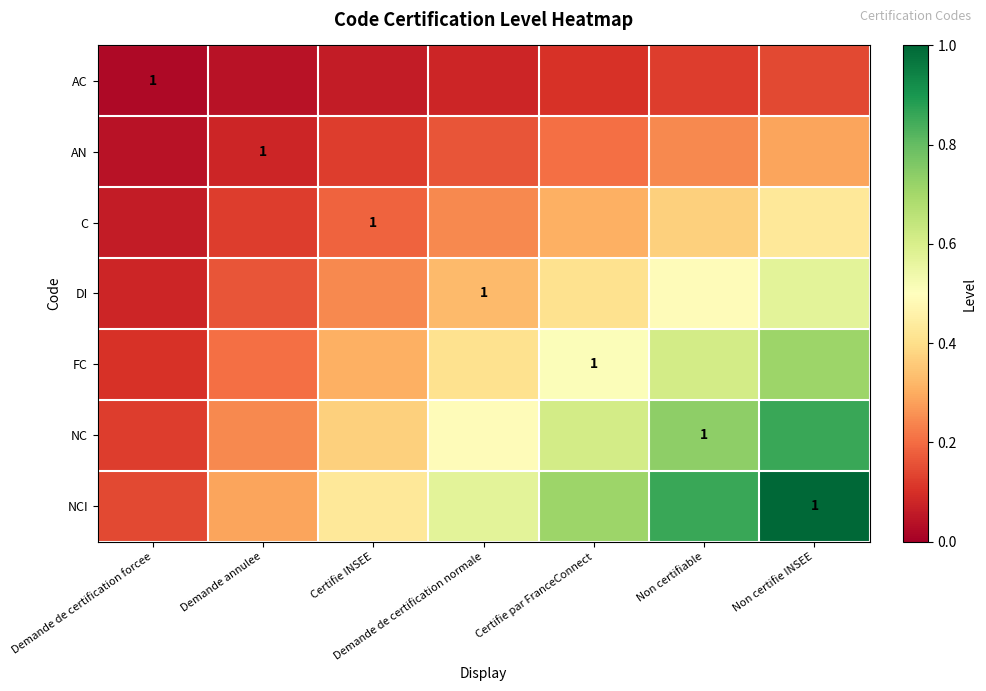

Is the value of DI at Non certifie INSEE greater than the value of FC at Non certifie INSEE?

No